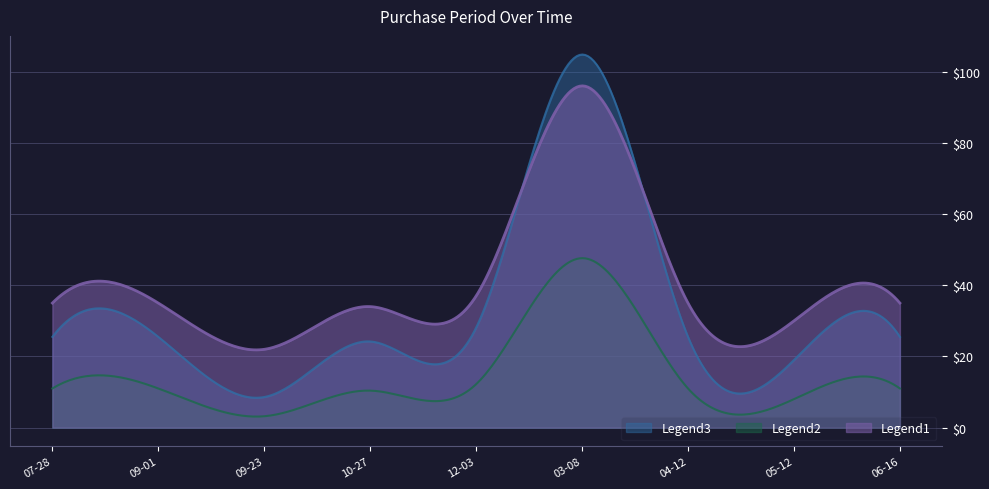

How many lines are shown in the chart?

3